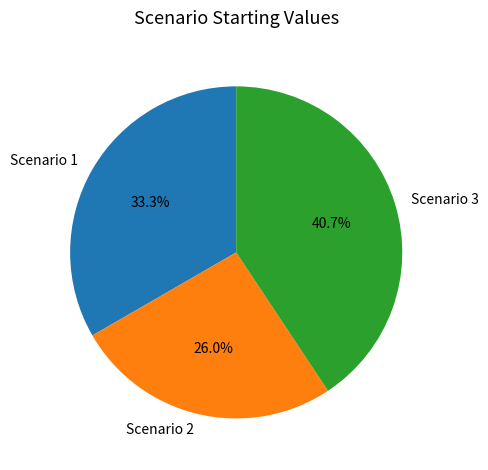

Which category has the biggest portion of the pie?

Scenario 3